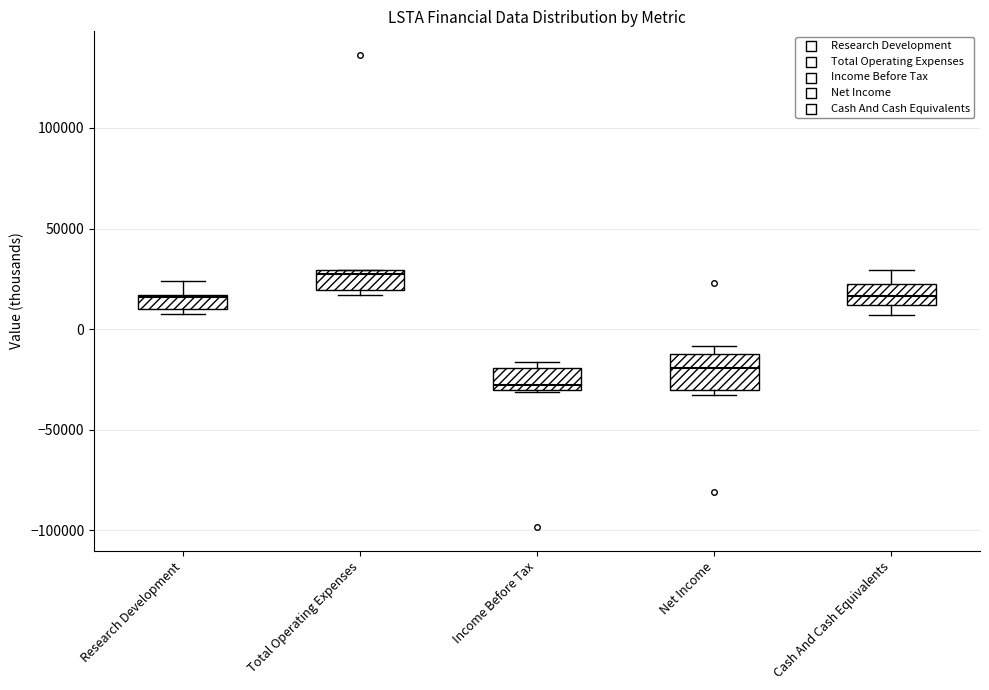

Comparing the boxes themselves (not the whiskers), which one is the tallest?

Net Income